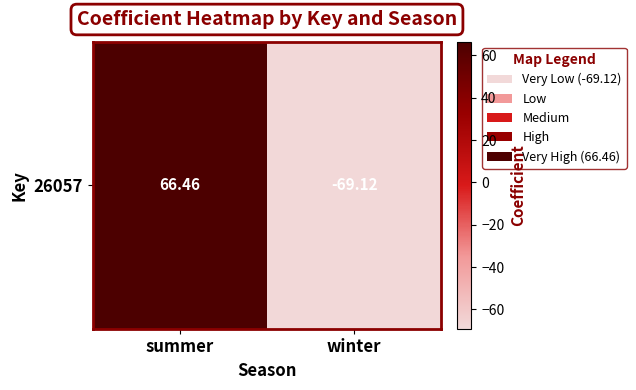

List the labels in order of value, smallest first.

winter, summer